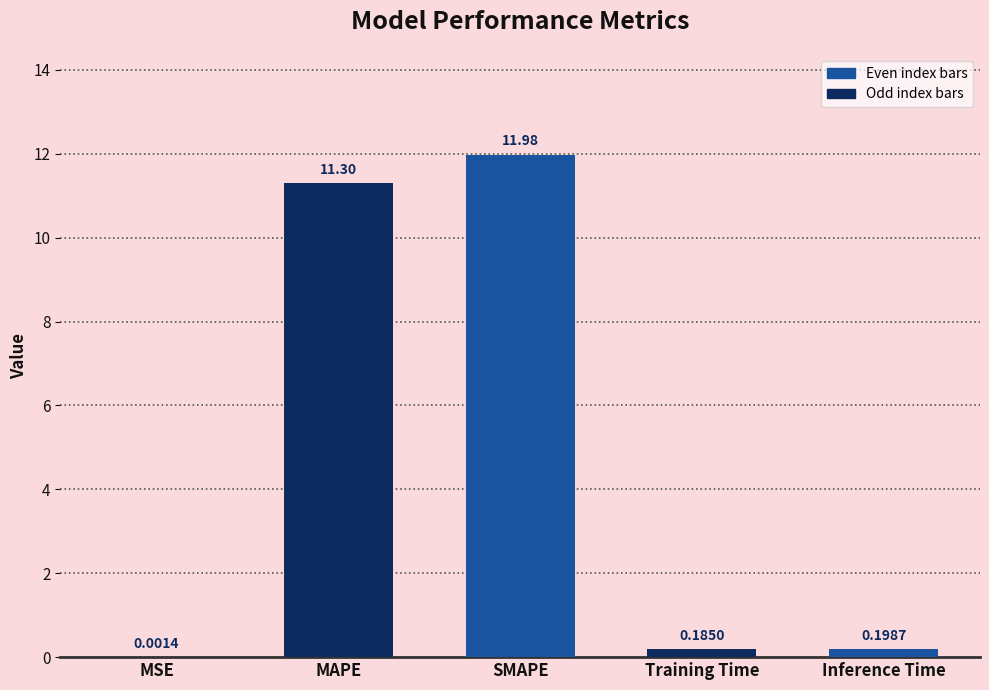

Between MSE and Inference Time, which is larger?

Inference Time